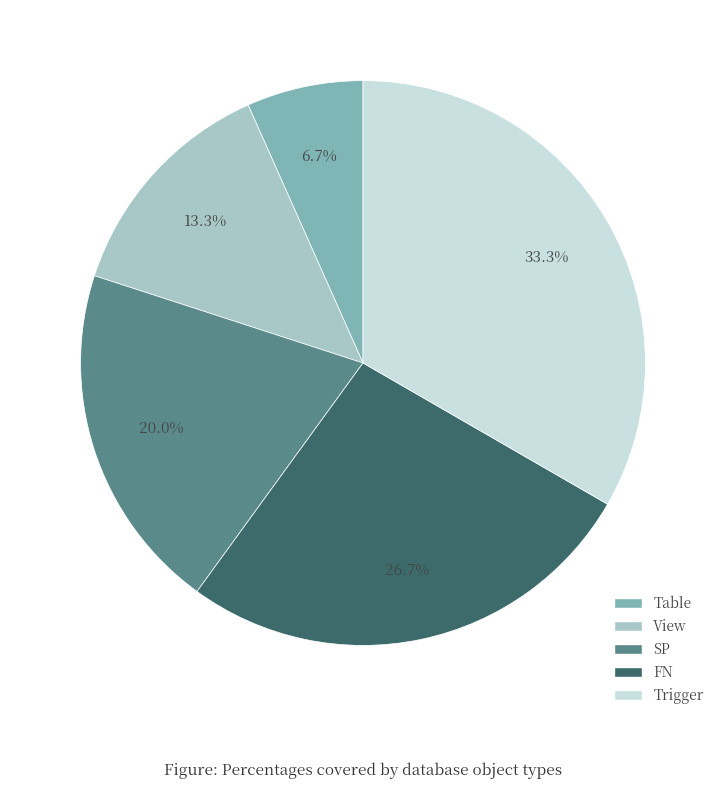

Which category has the biggest portion of the pie?

Trigger